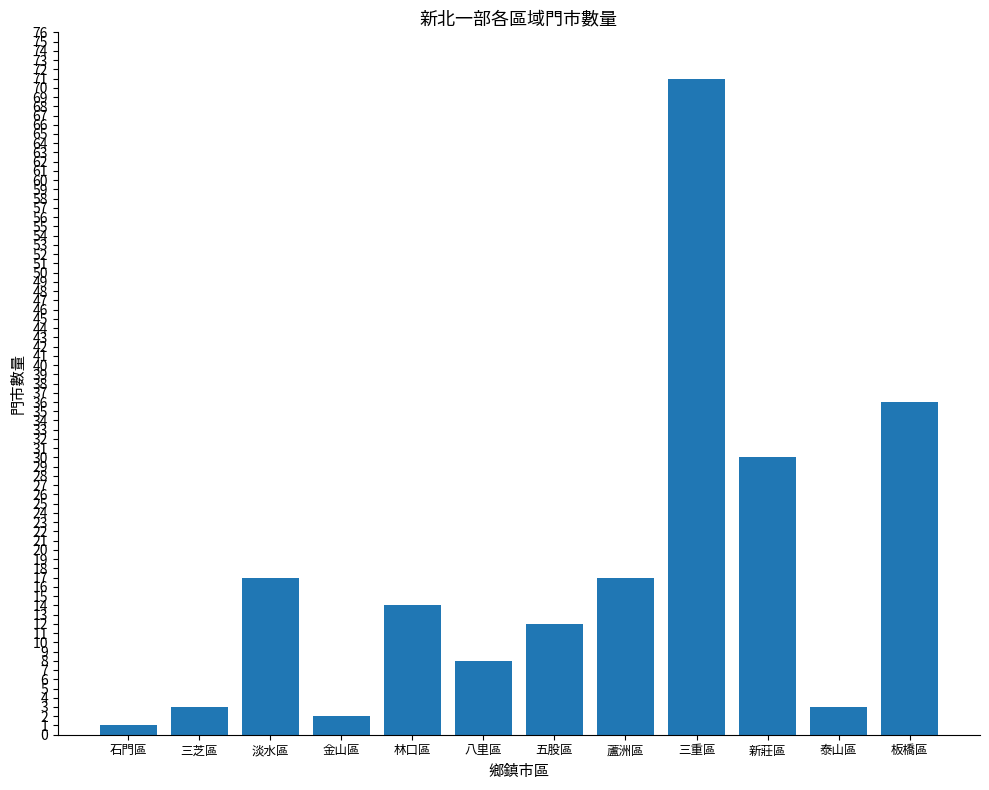

Where does the data first go above 14?

淡水區